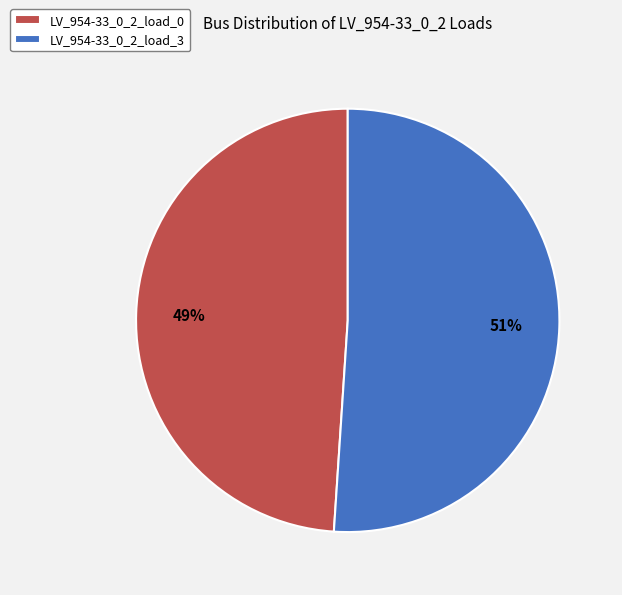

What is the majority slice?

LV_954-33_0_2_load_3